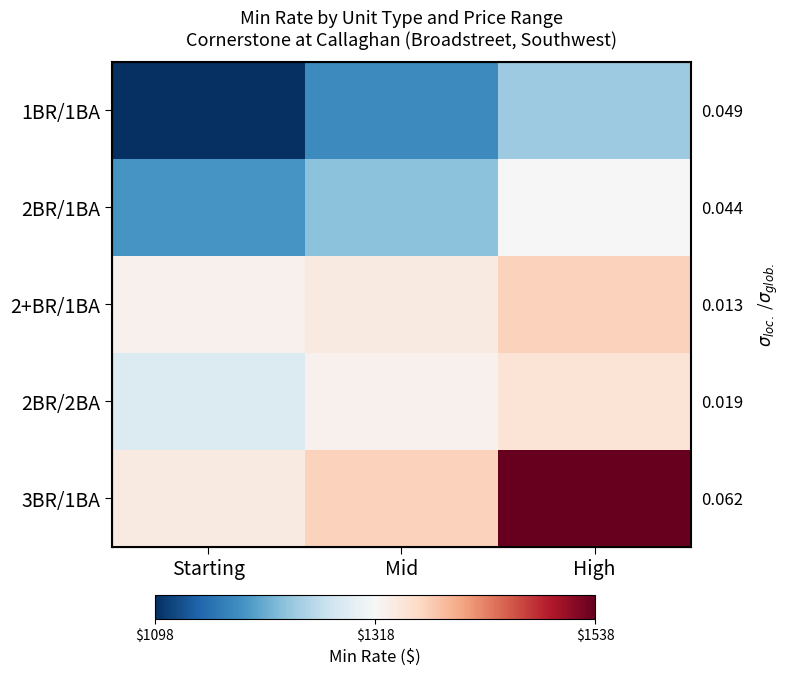

At which label does 1BR/1BA first exceed 1178?

High